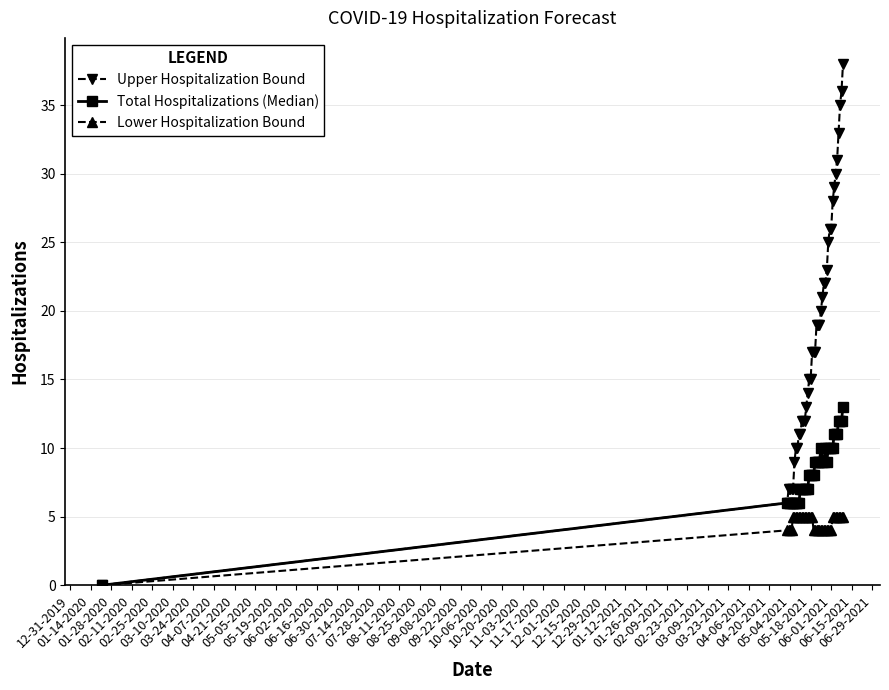

What is the value of the Upper Hospitalization Bound point at the 4th from the left?

7